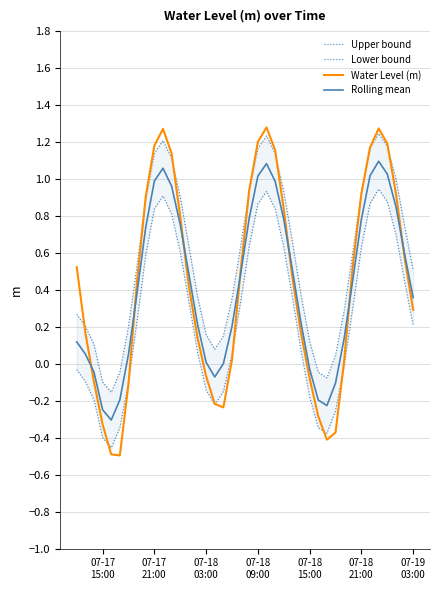

How many positive values does the Upper bound series have?

35